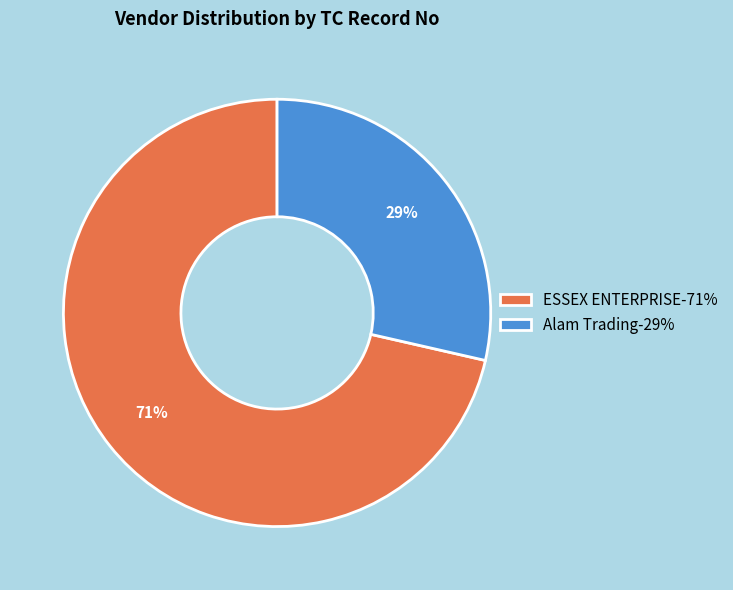

What is the majority slice?

ESSEX ENTERPRISE